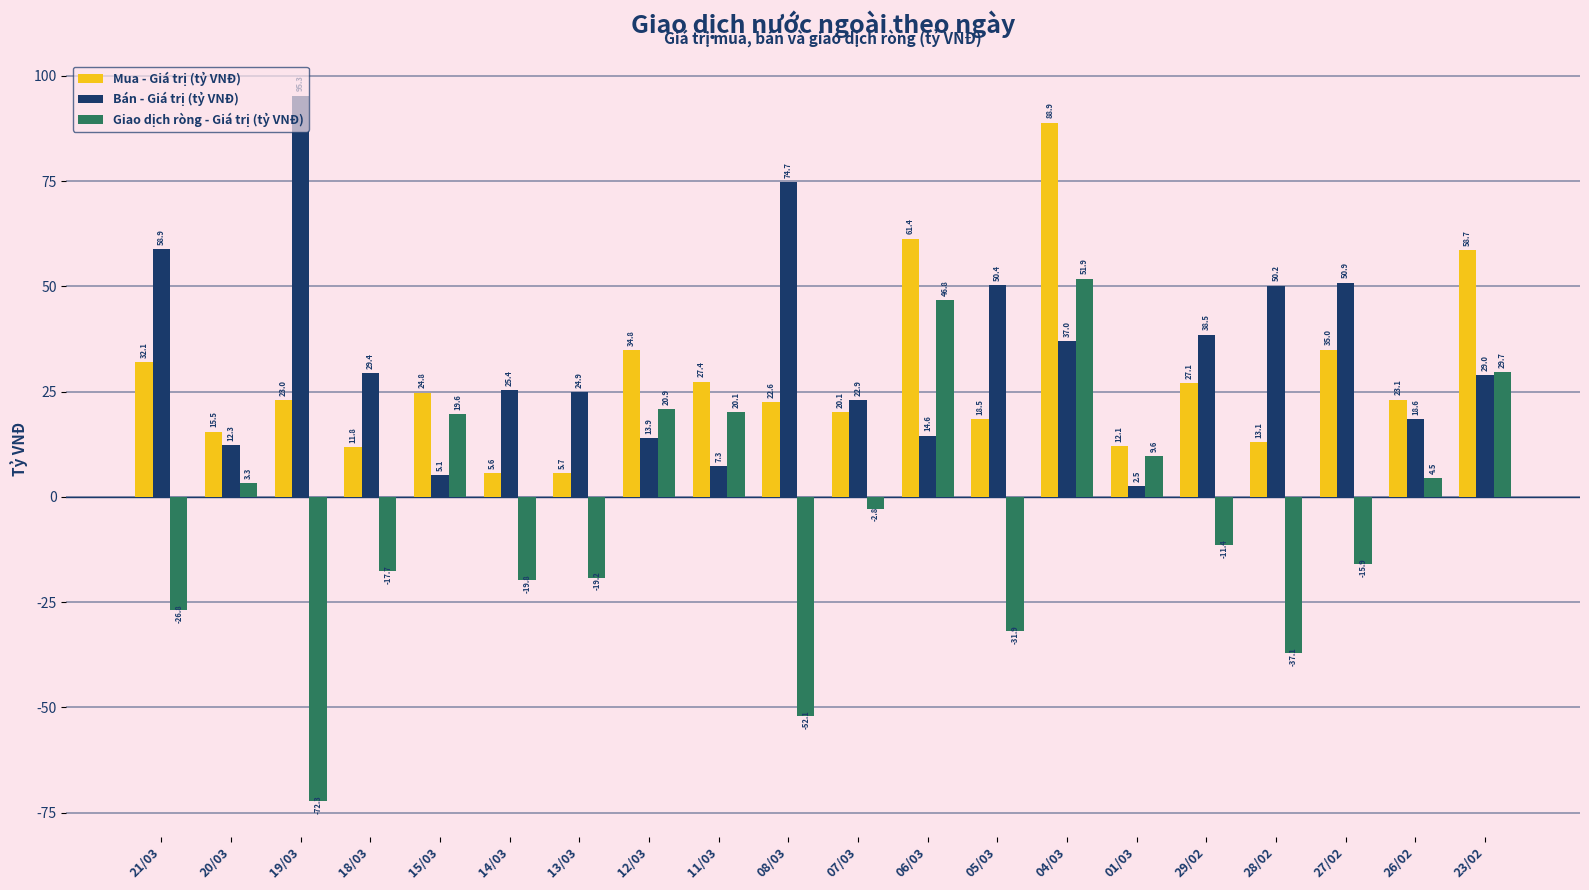

At which label is Mua - Giá trị (tỷ VNĐ) closest to 47?

23/02